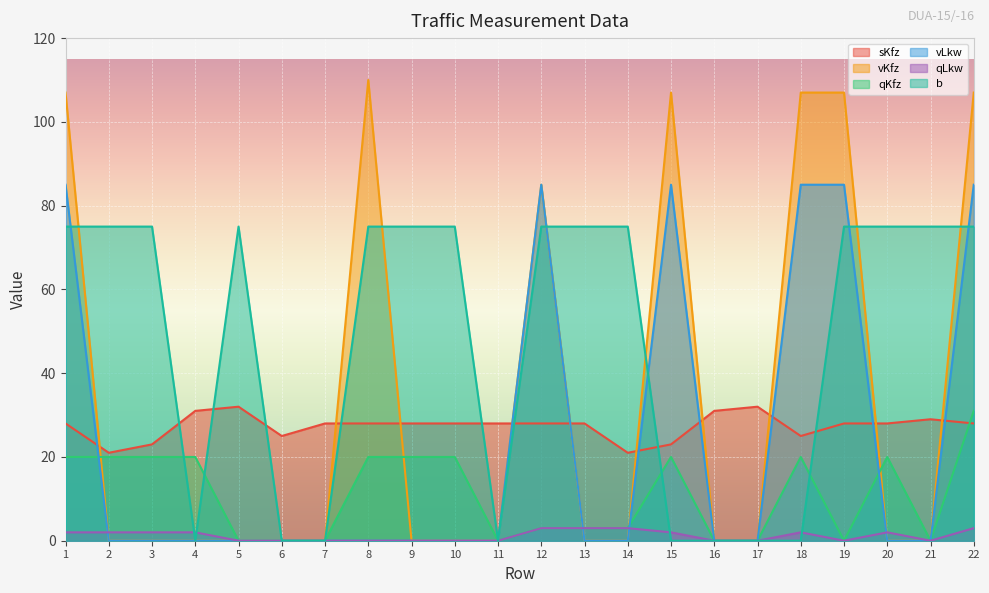

Between 2 and 21, which is larger?

21